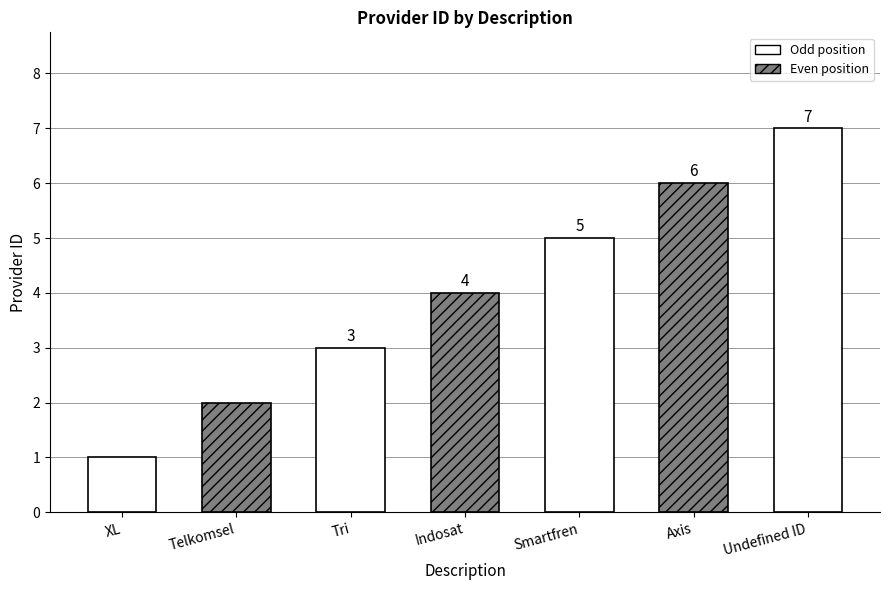

Where does the data first go above 4?

Smartfren